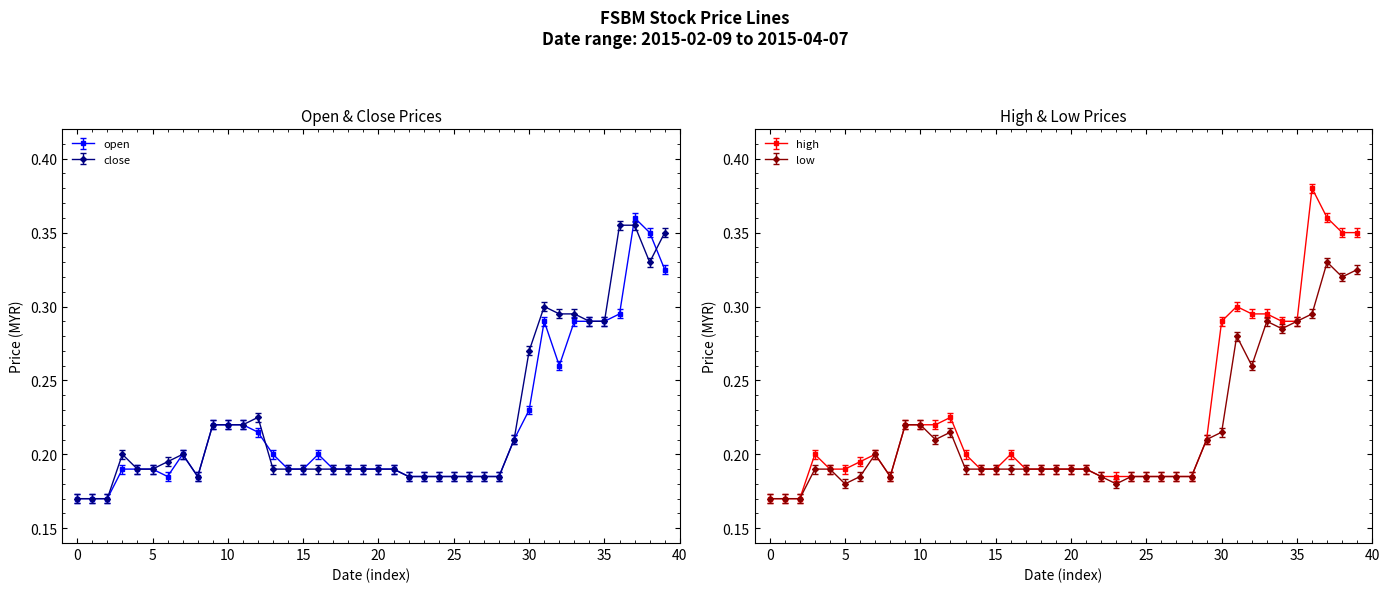

Count the open values in the range 0 to 1.

40